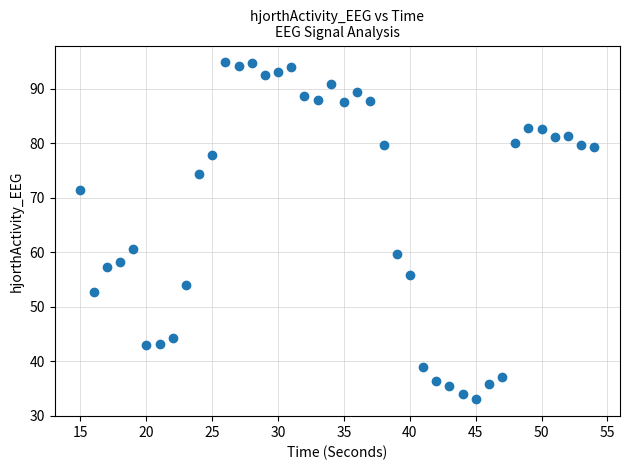

What Y value in the scatter plot is closest to 63?

60.6